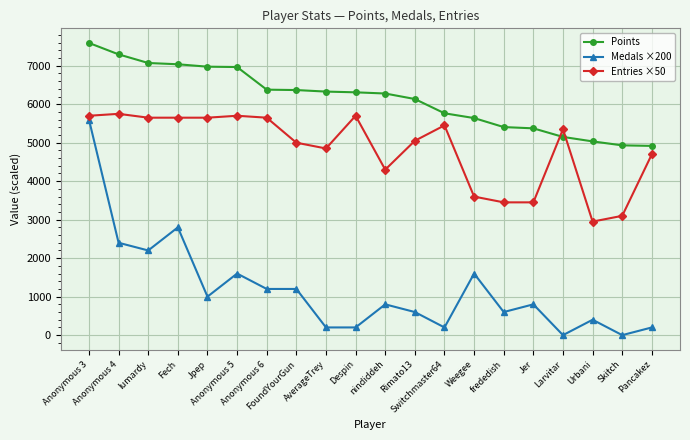

What are all the series names shown in the legend?

Points, Medals ×200, Entries ×50